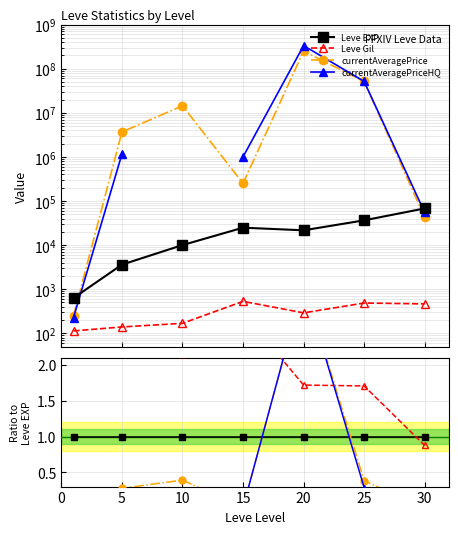

How many categories are shown in the chart?

7